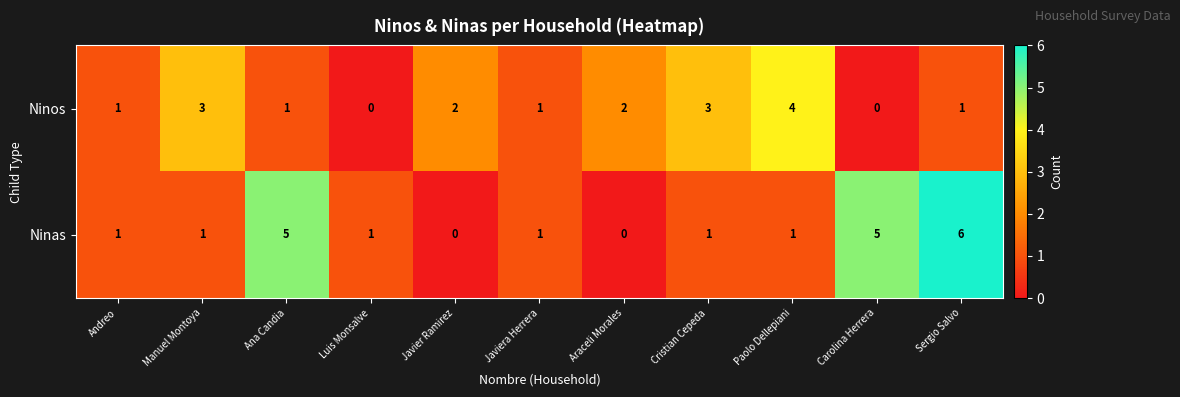

What is the total value across all series at Ana Candia?

6